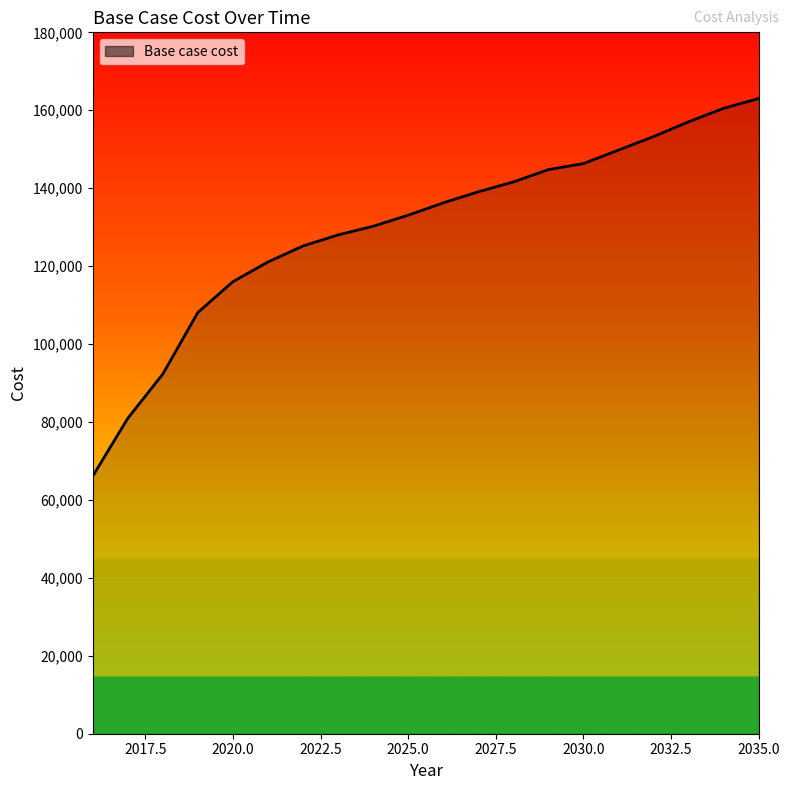

What is the smallest value displayed?

66061.8